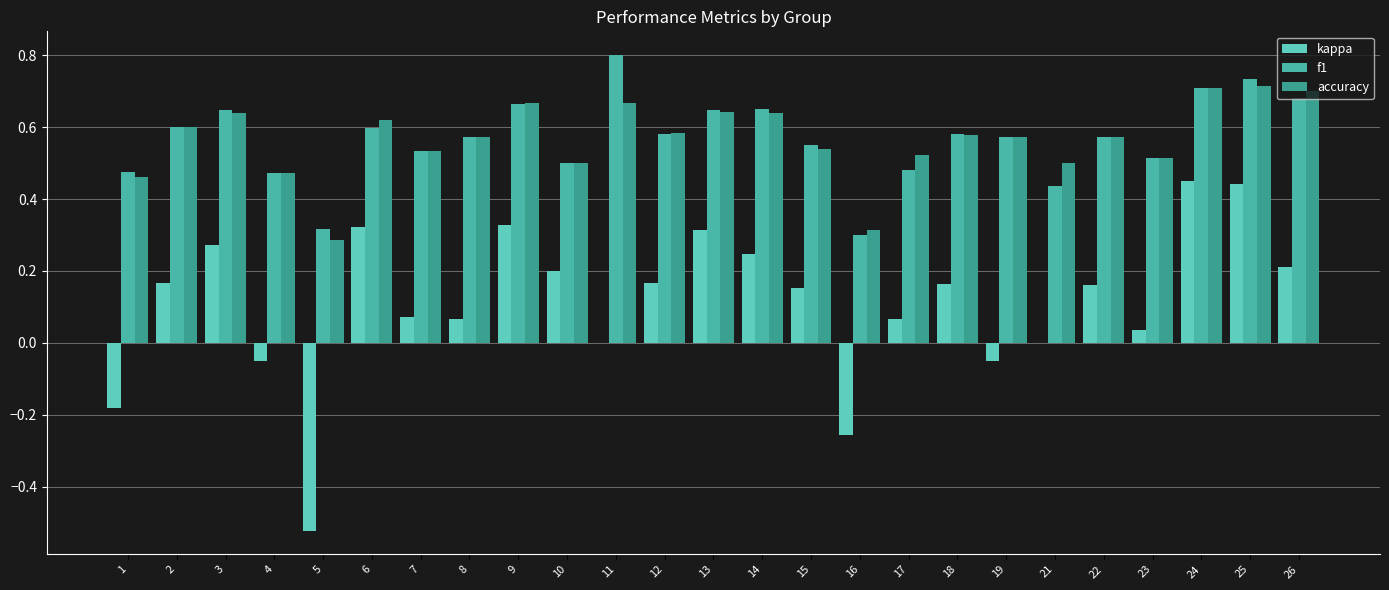

Are the bars grouped side by side (vs. stacked)?

Yes